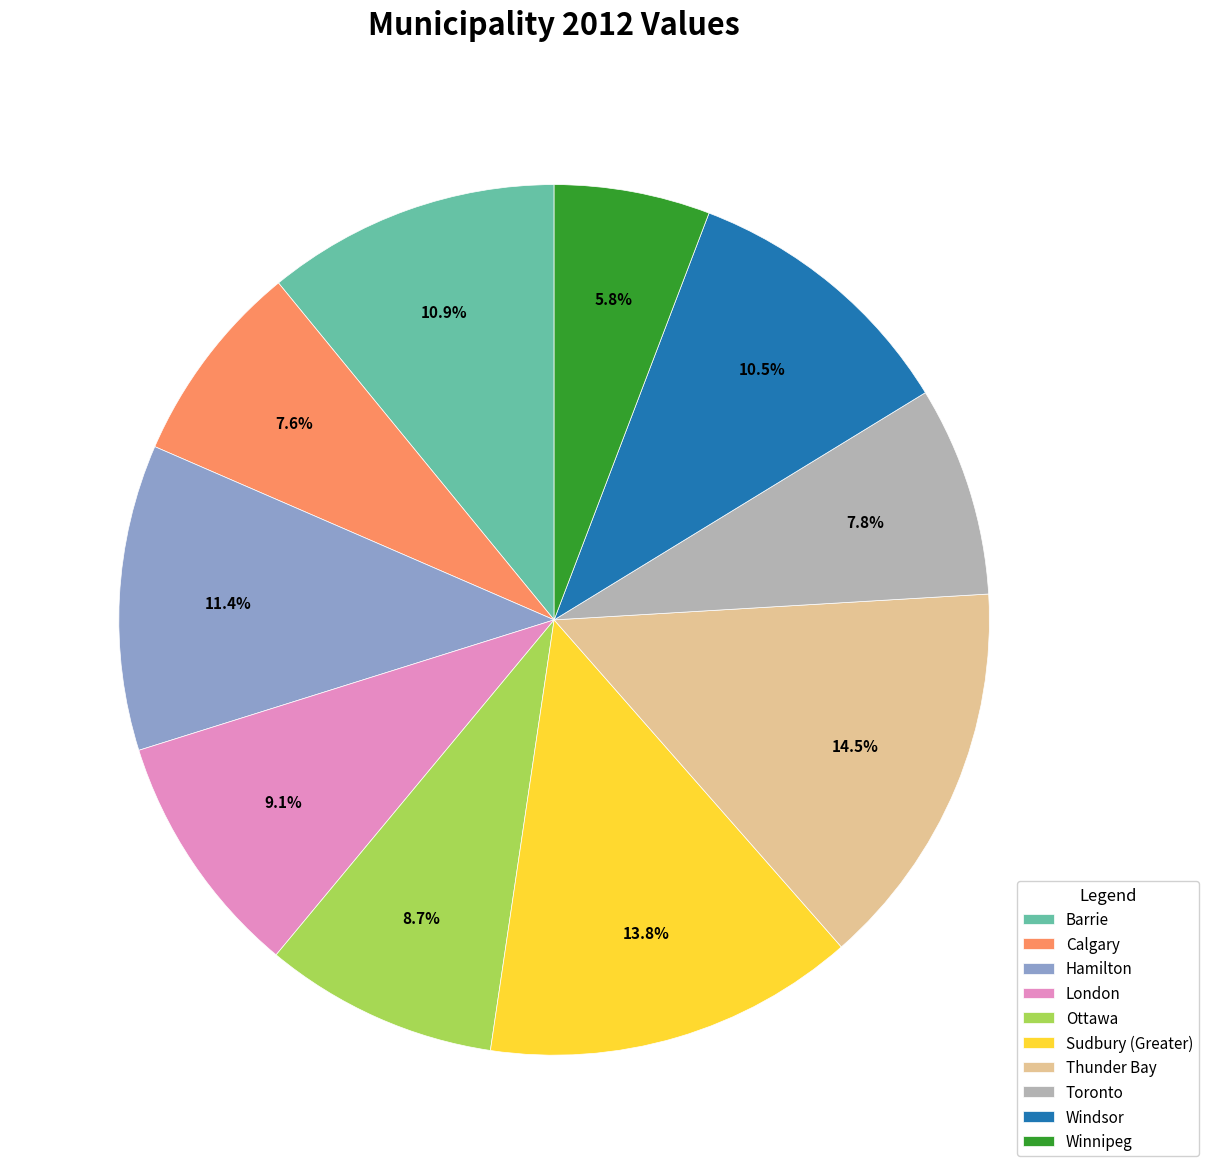

Between Barrie and London, which is larger?

Barrie